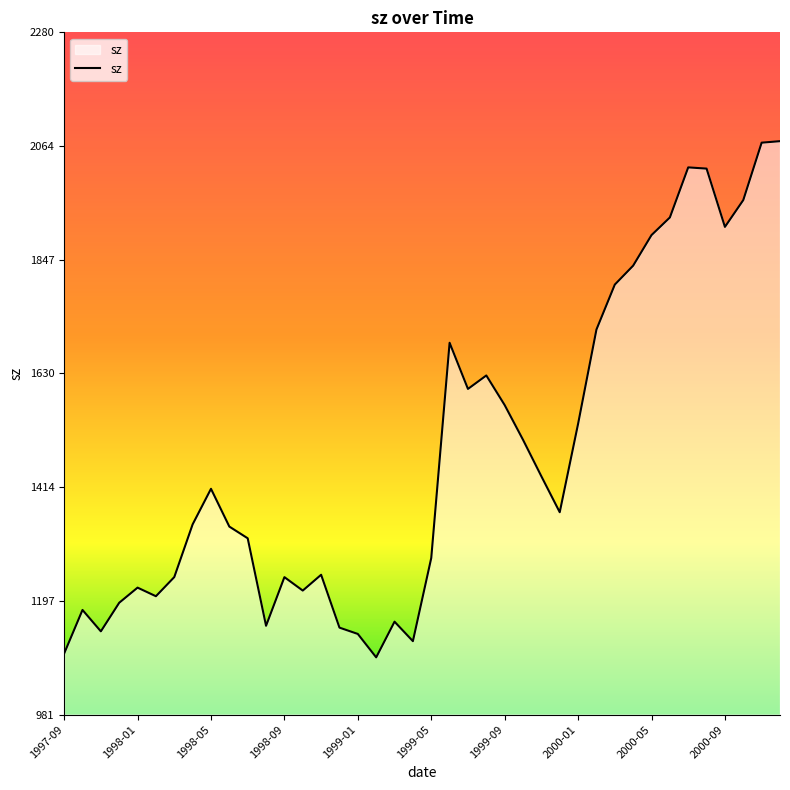

What is the minimum value shown in the chart?

1090.1